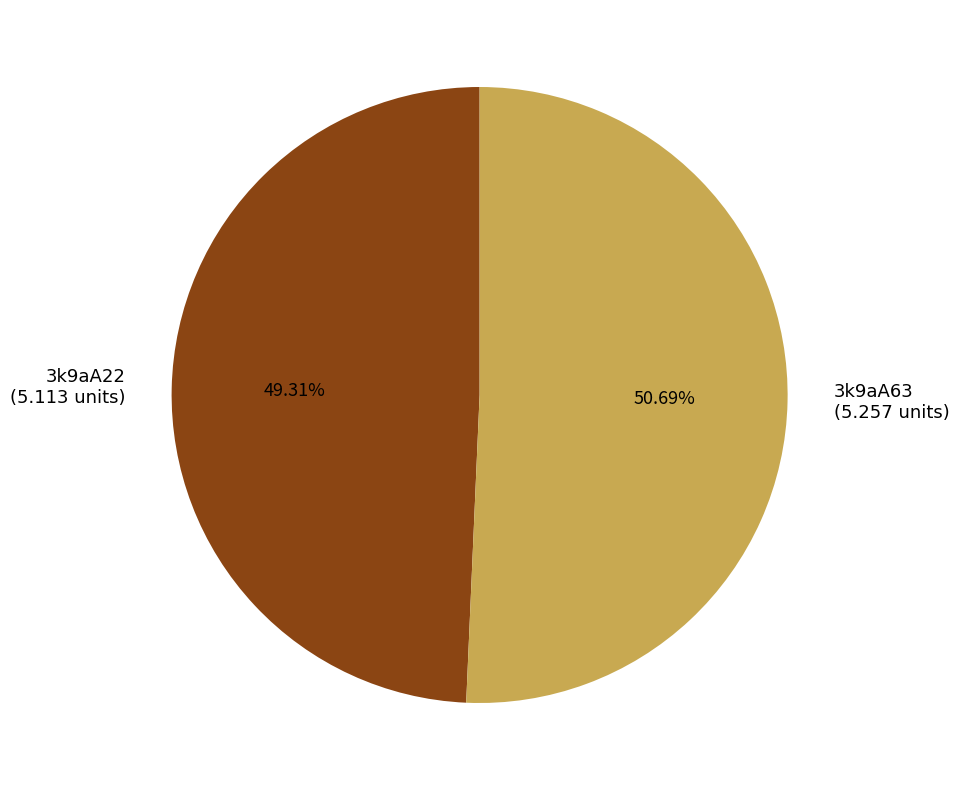

Is there any slice that represents more than half of the pie?

Yes